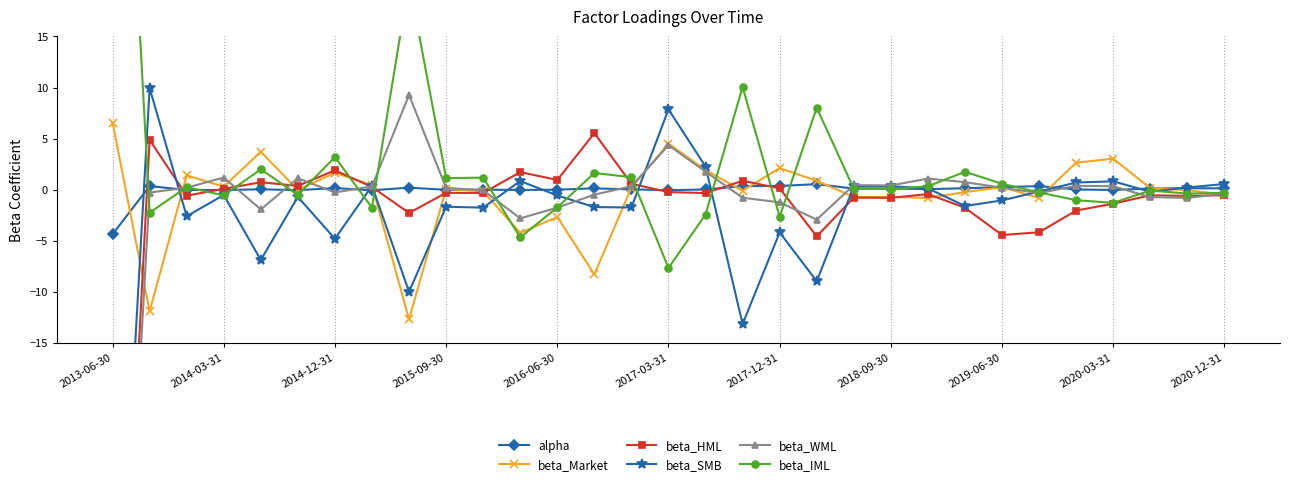

How many values in the beta_HML series exceed 0?

12